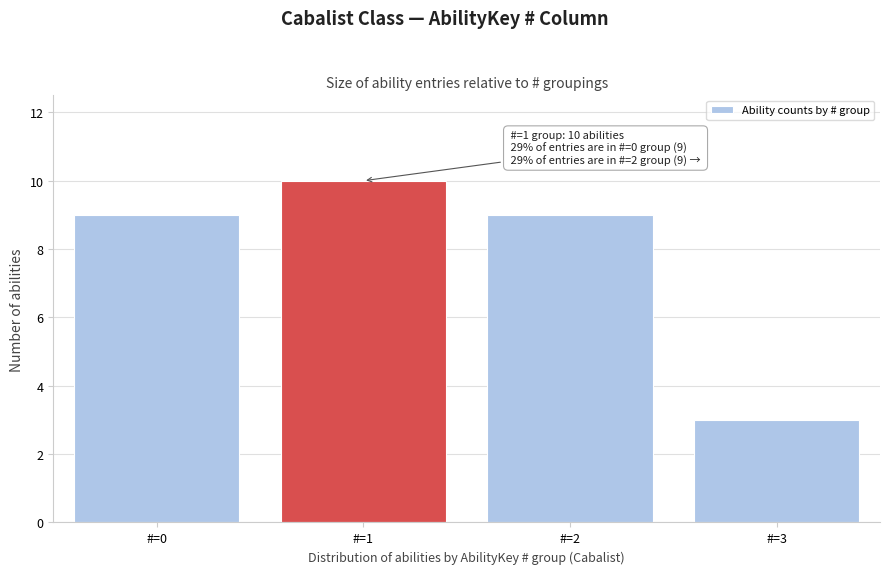

Reading left to right, extract all data points from this chart.

#=0=9	#=1=10	#=2=9	#=3=3